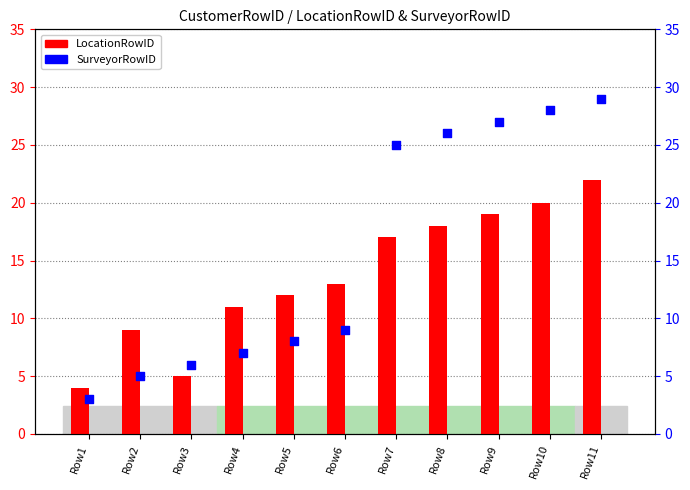

What are all the series names shown in the legend?

LocationRowID, SurveyorRowID